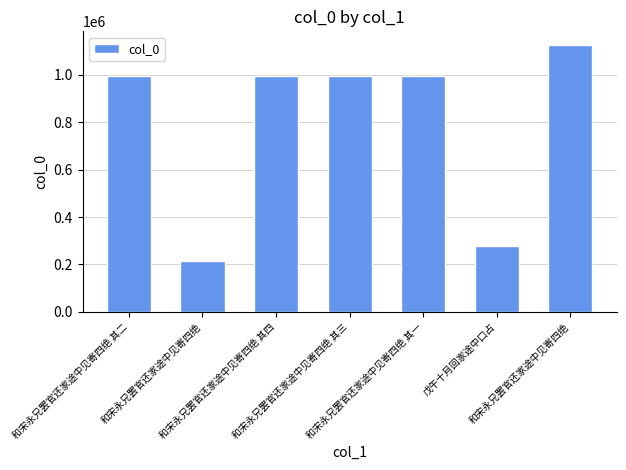

Where is the data nearest to the value 669609?

和宋永兄罢官还家途中见寄四绝 其二